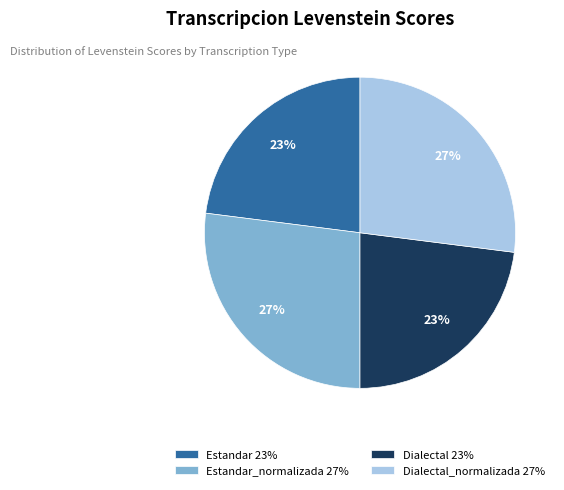

To the nearest percent, what is the average slice percentage?

25%